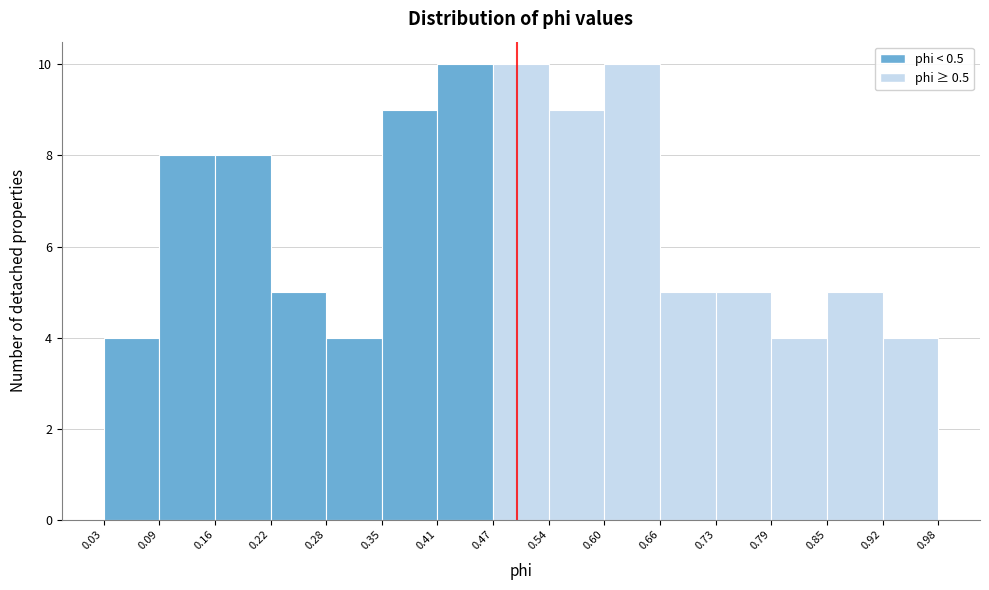

Reading left to right, transcribe this chart: for each bar, give the range it covers on the x-axis and its height. The values are not printed on the chart, so give them approximately, as read against the axis.

0.03 to 0.09: 4
0.09 to 0.16: 8
0.16 to 0.22: 8
0.22 to 0.28: 5
0.28 to 0.35: 4
0.35 to 0.41: 9
0.41 to 0.47: 10
0.47 to 0.54: 10
0.54 to 0.60: 9
0.60 to 0.66: 10
0.66 to 0.73: 5
0.73 to 0.79: 5
0.79 to 0.85: 4
0.85 to 0.92: 5
0.92 to 0.98: 4